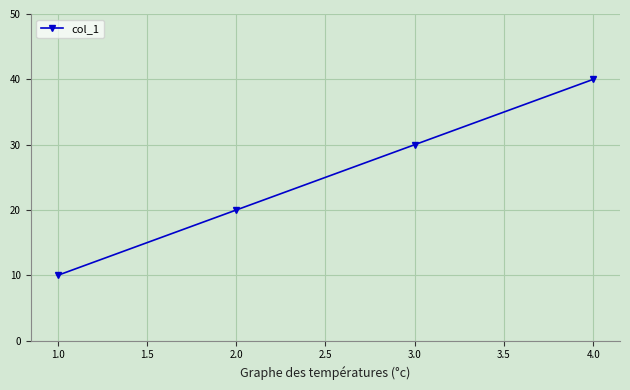

What position from the right is 1.0?

4